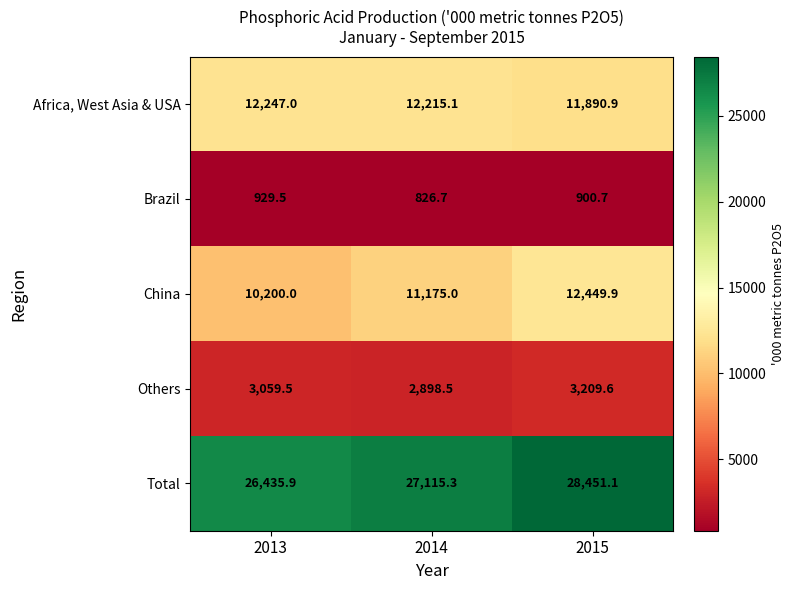

What is the sum of all Africa, West Asia & USA values?

36353.0